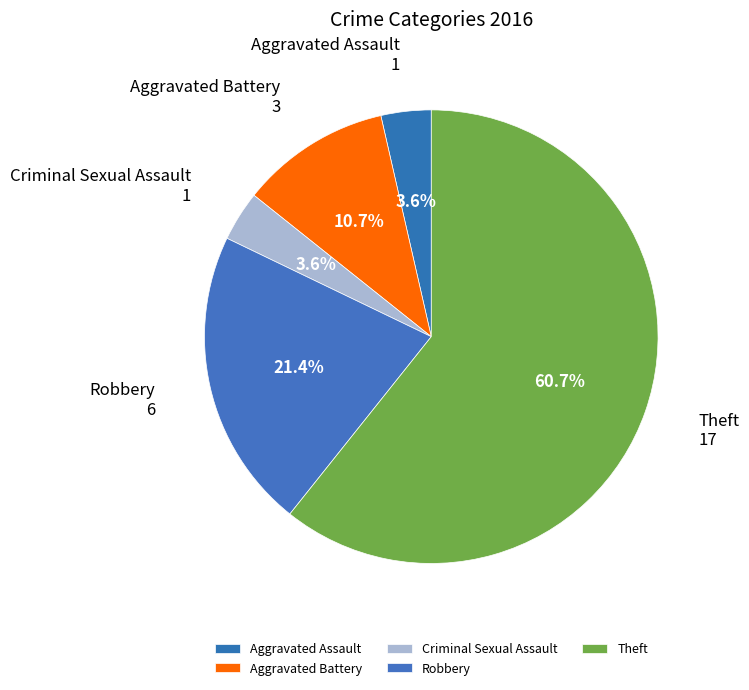

The Theft slice represents 47% of the pie. True or false?

False